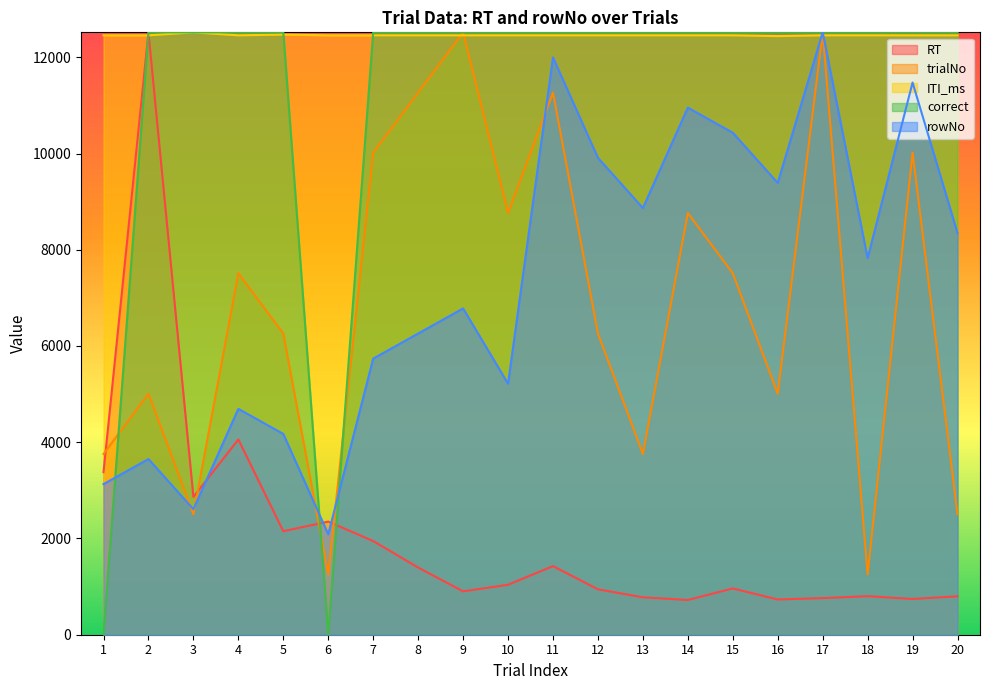

What is the total value across all series at 19?

47206.0